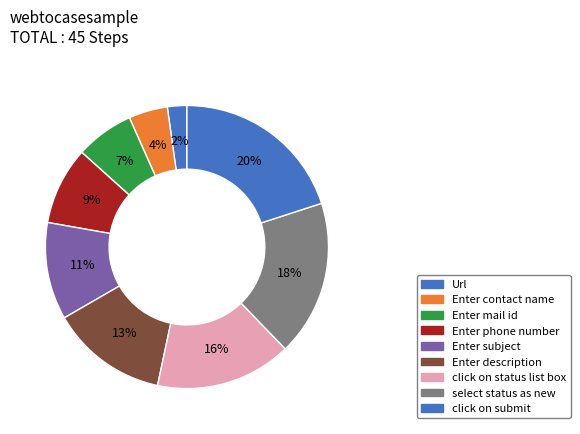

Which slice is the smallest?

Url